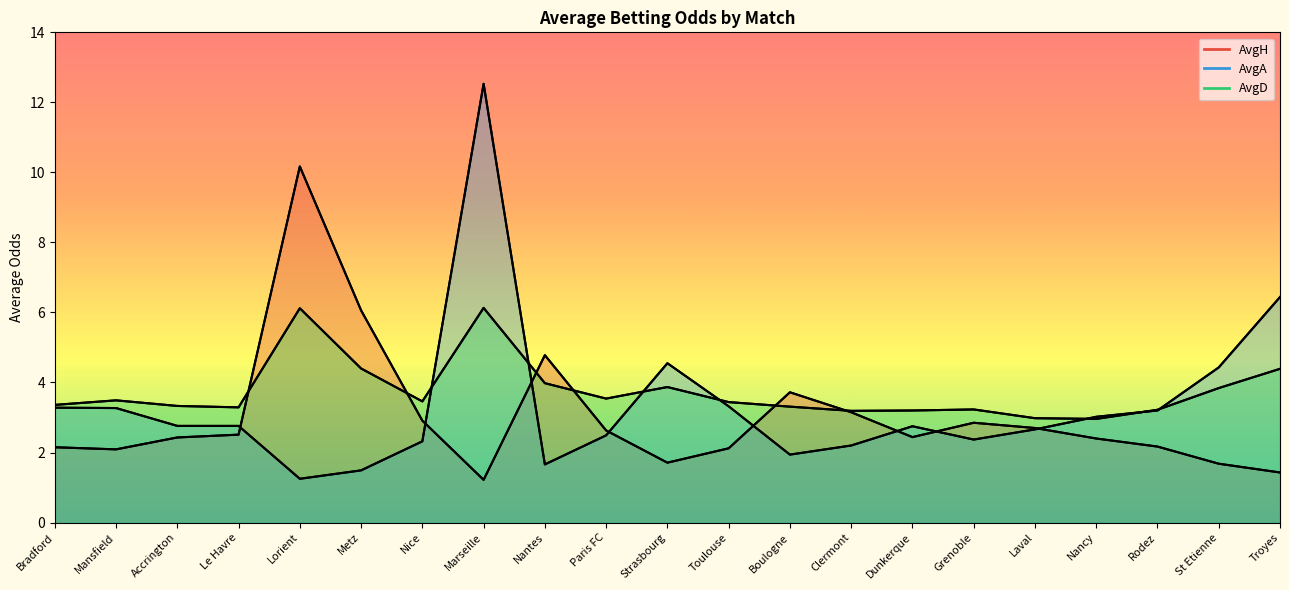

At which category is the sum across all series the highest?

Marseille